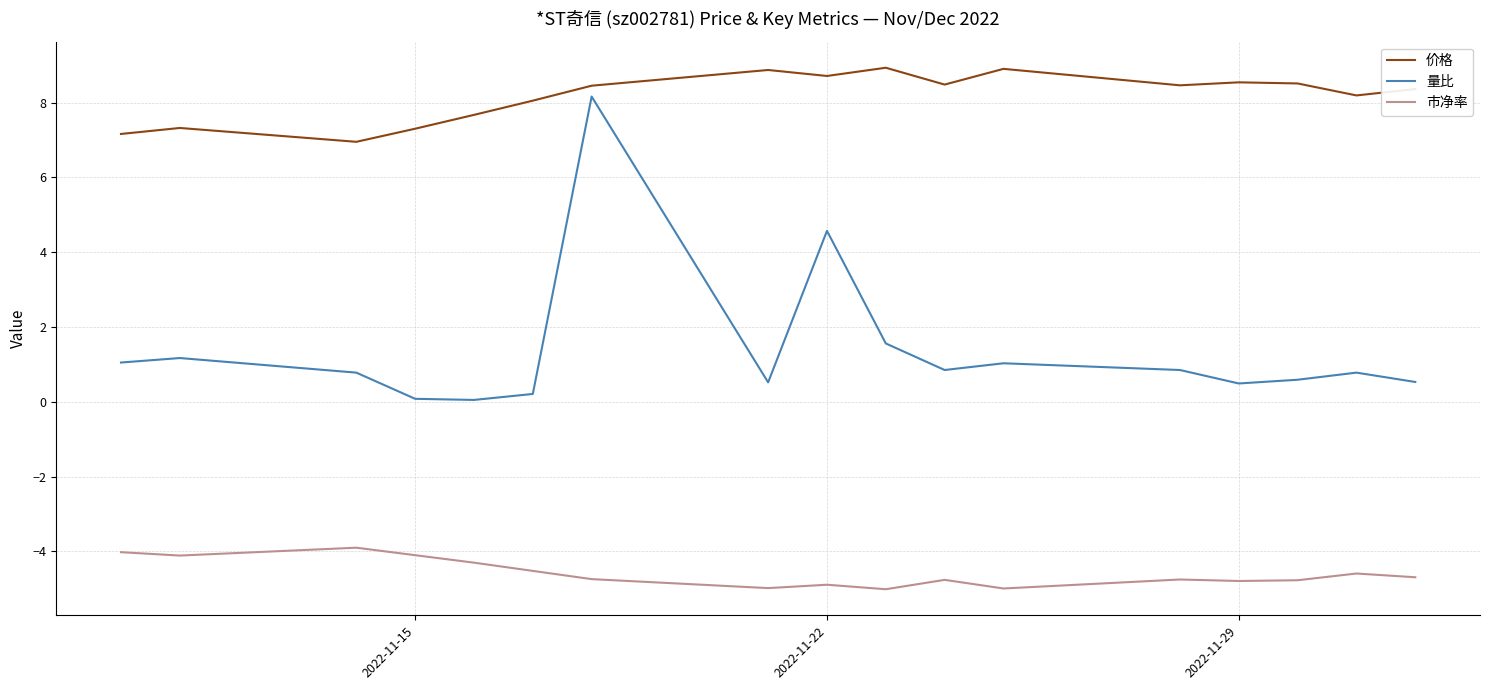

What is the average value of the 价格 series?

8.2